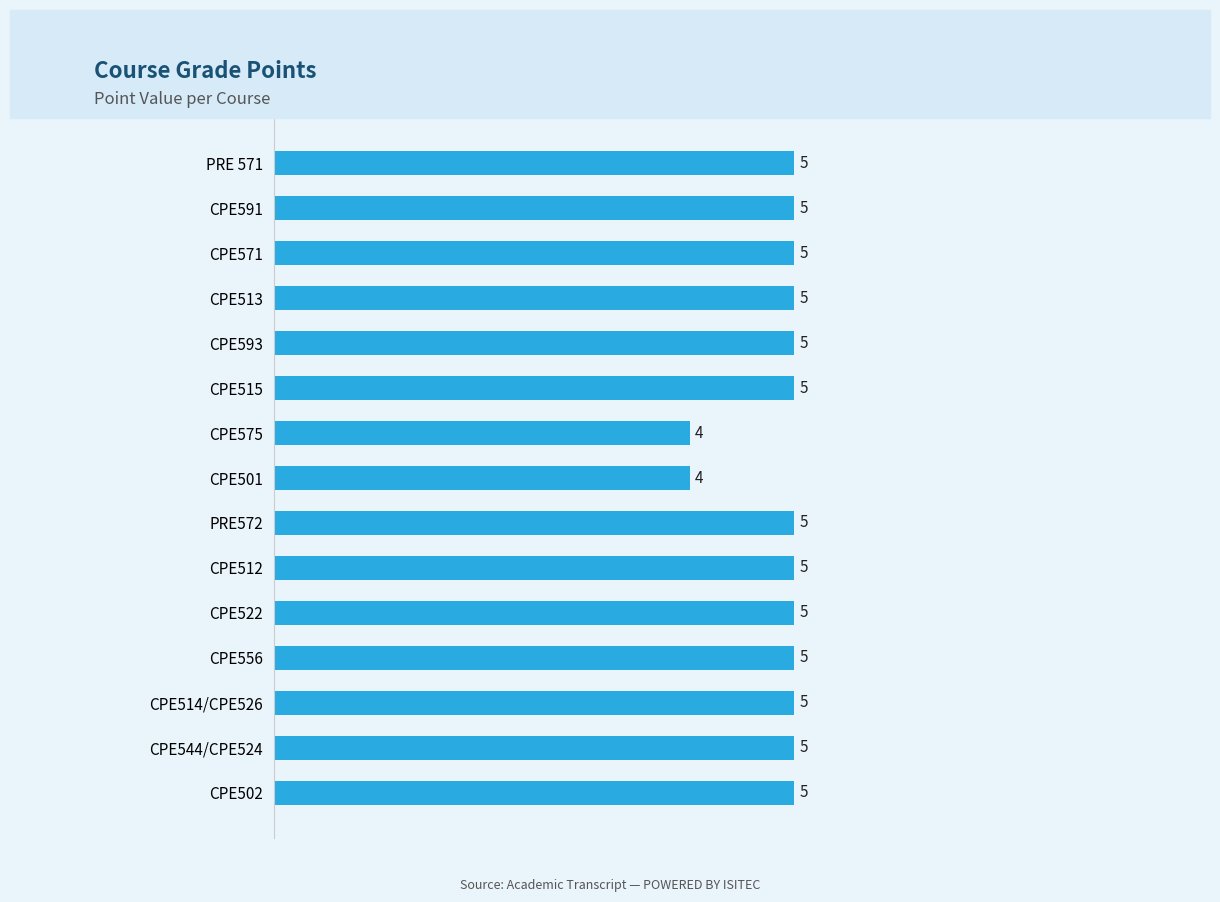

Approximately how many times larger is the value at CPE522 compared to CPE501?

1.2